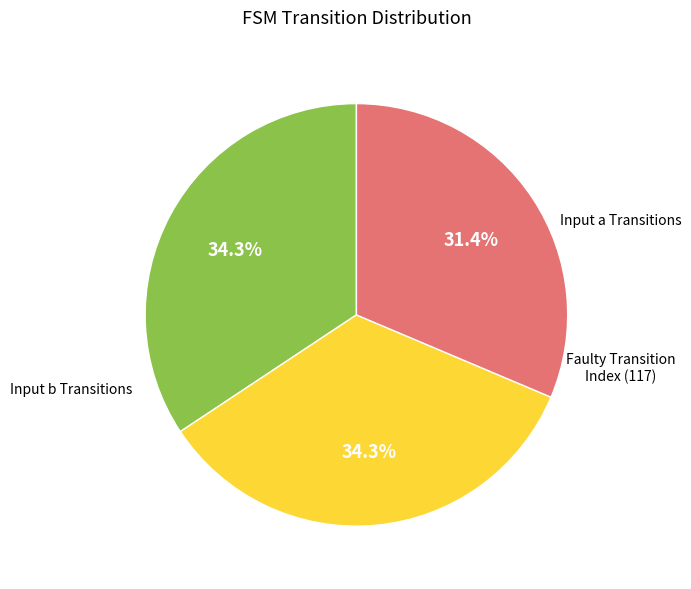

Does any single category account for the majority?

No